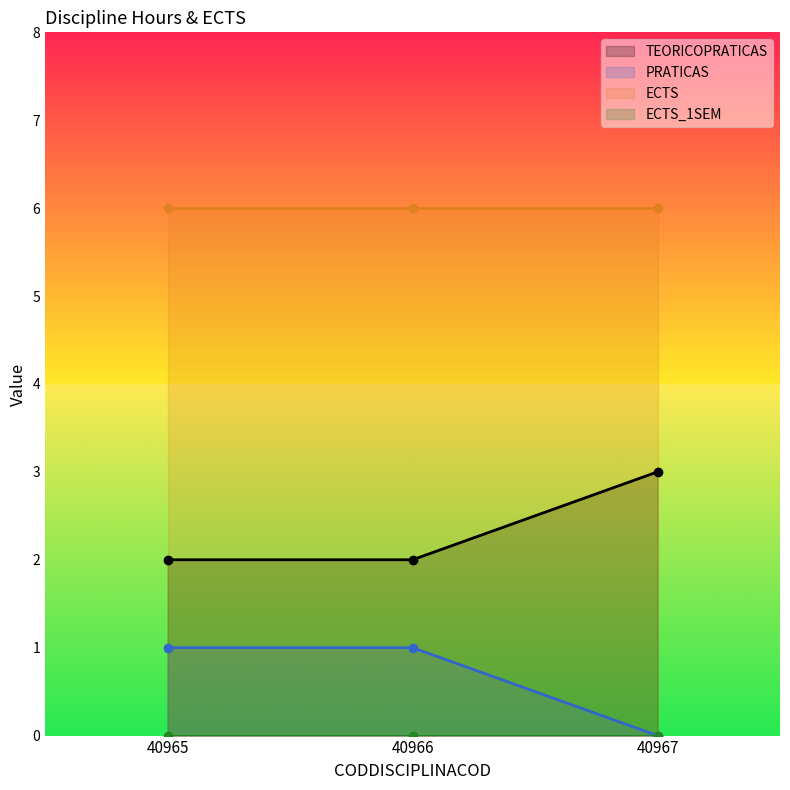

What is the maximum value for TEORICOPRATICAS?

3